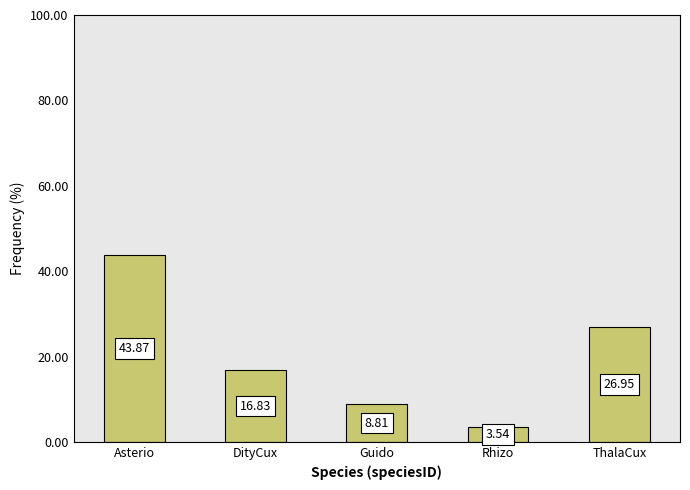

Which label corresponds to the smallest value in the chart?

Rhizo